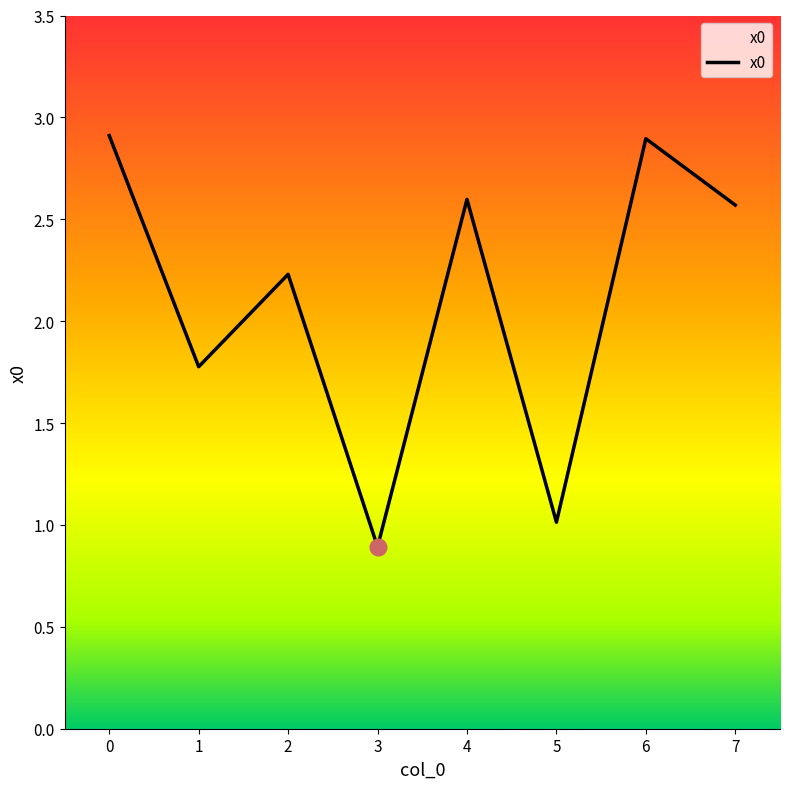

Reading left to right, what are all the values shown in this chart?

2.9	1.8	2.2	0.9	2.6	1.0	2.9	2.6